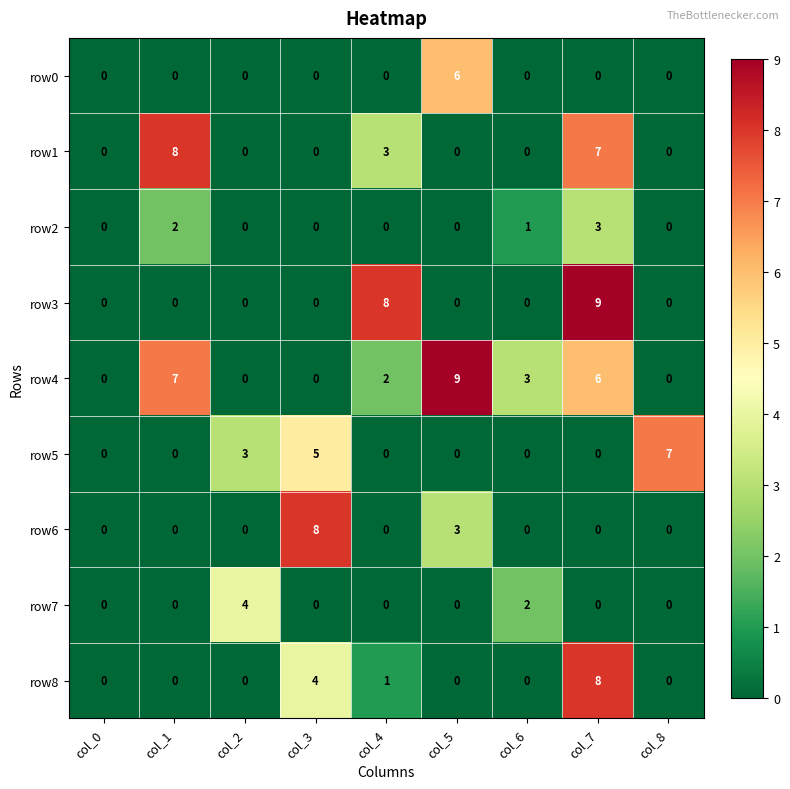

How many series are shown in this chart?

9